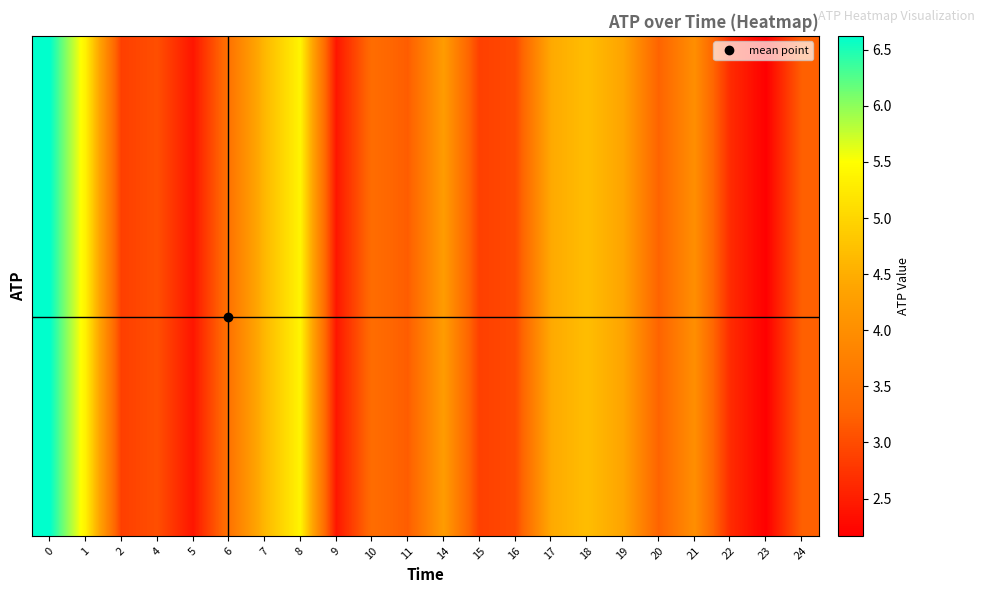

At how many categories does at least one series exceed 4?

8